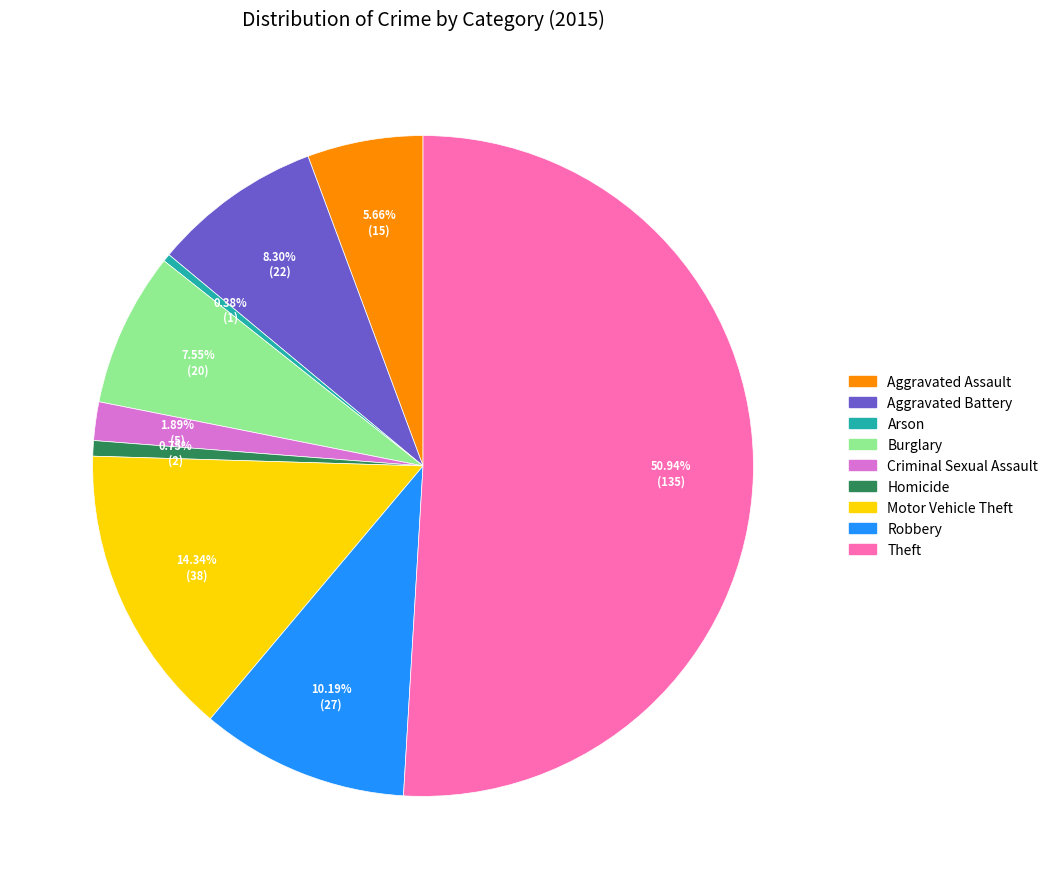

To the nearest percent, what percentage of the pie is Aggravated Assault?

6%